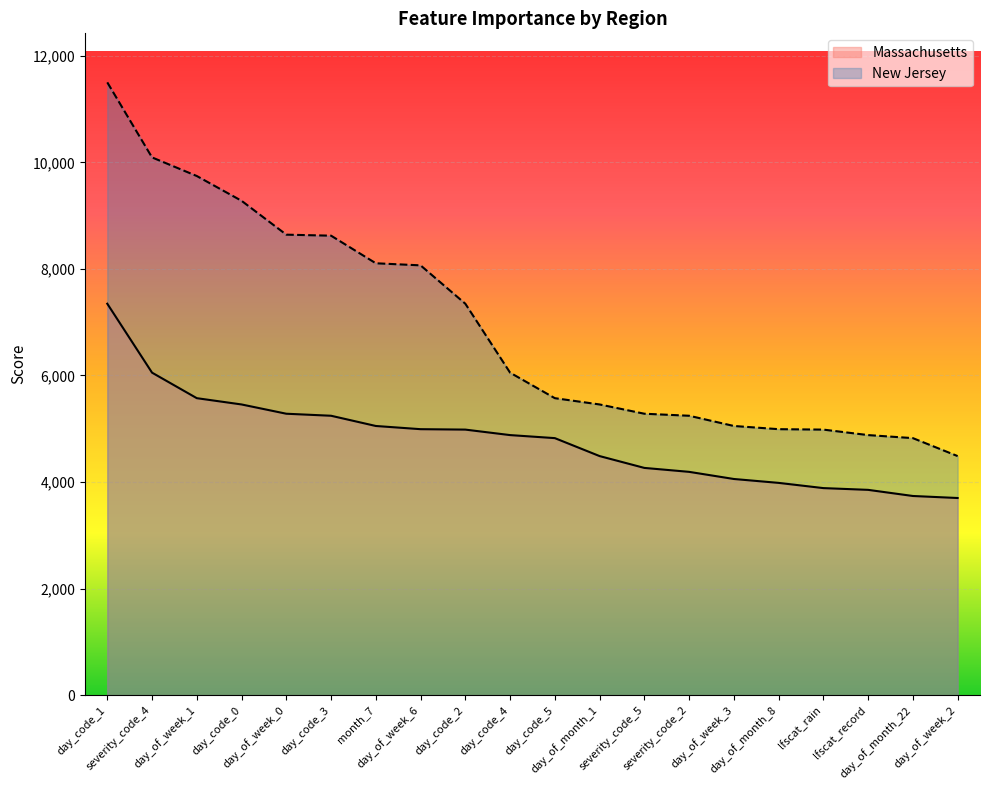

True or false: New Jersey and Massachusetts intersect in this chart.

False